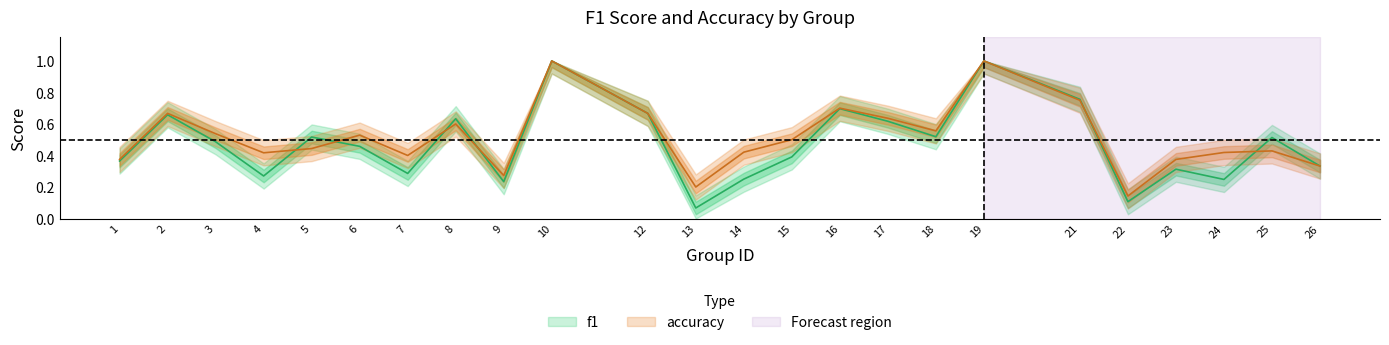

How many interior local peaks does the accuracy series have?

7